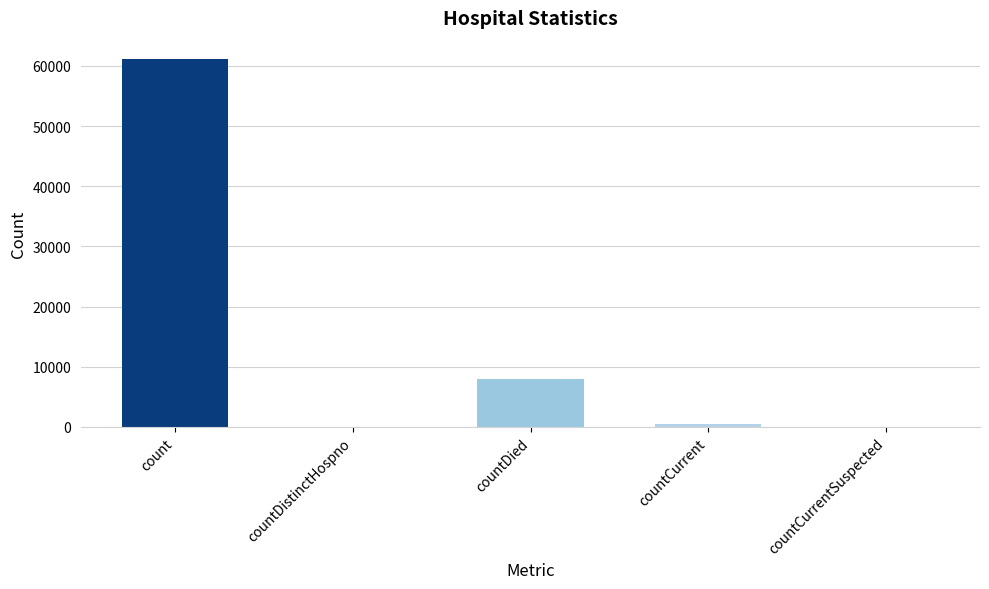

Is it true that the value at count is 35658?

False